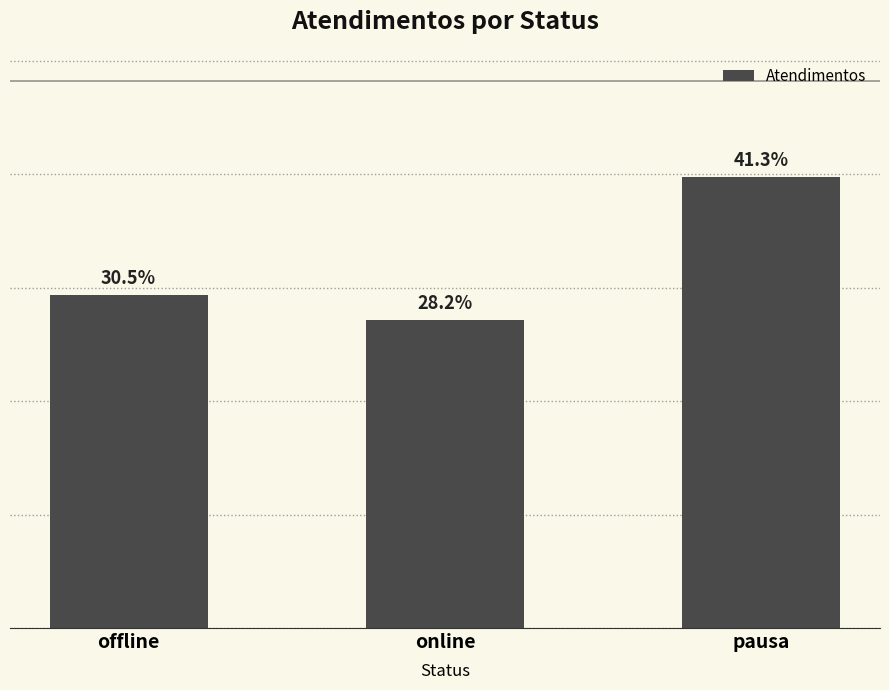

The value at offline is 147. True or false?

True